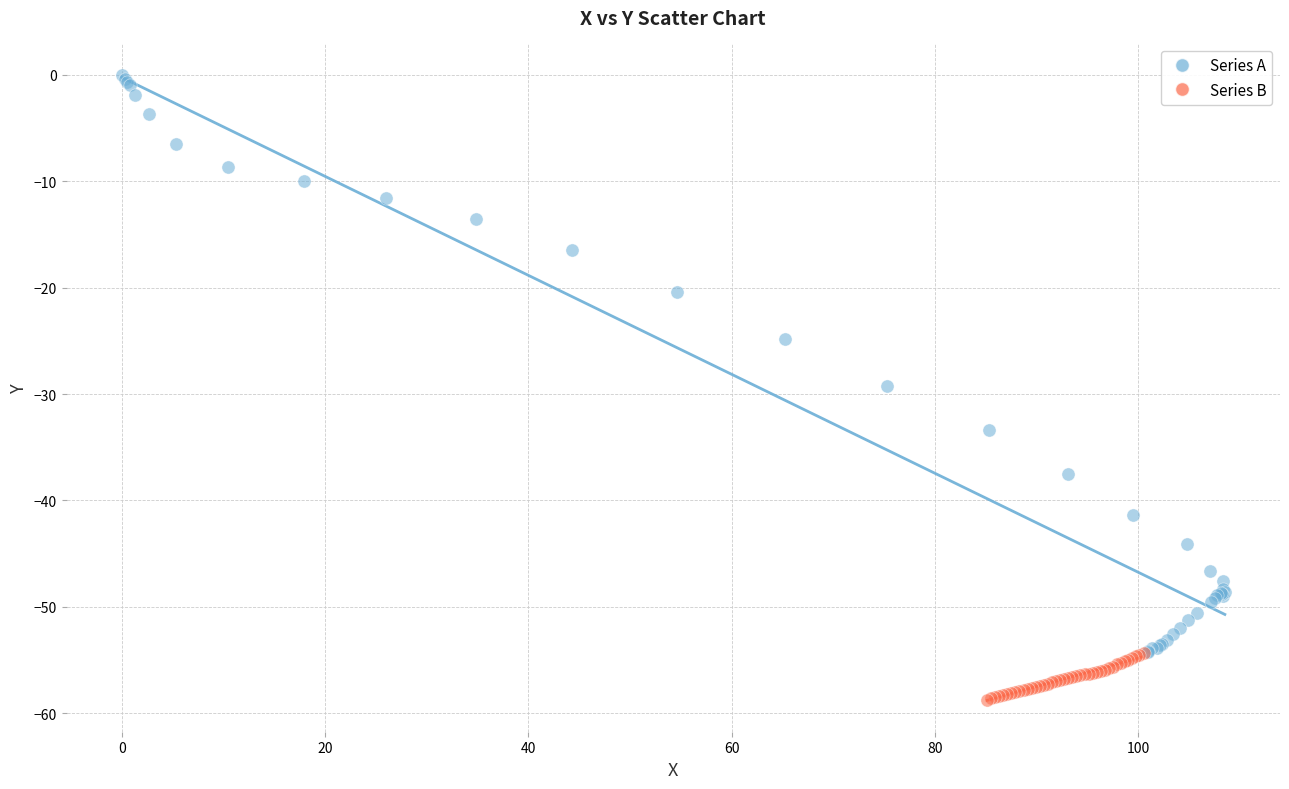

Which series has the largest Y range (max minus min)?

Series A